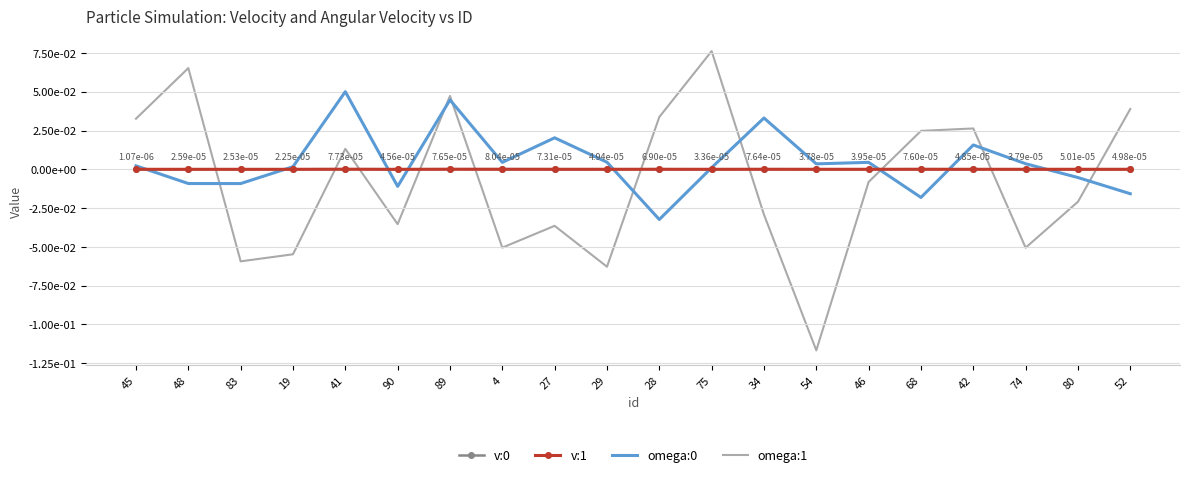

List the series in order of their peak value, lowest first.

v:1, v:0, omega:0, omega:1